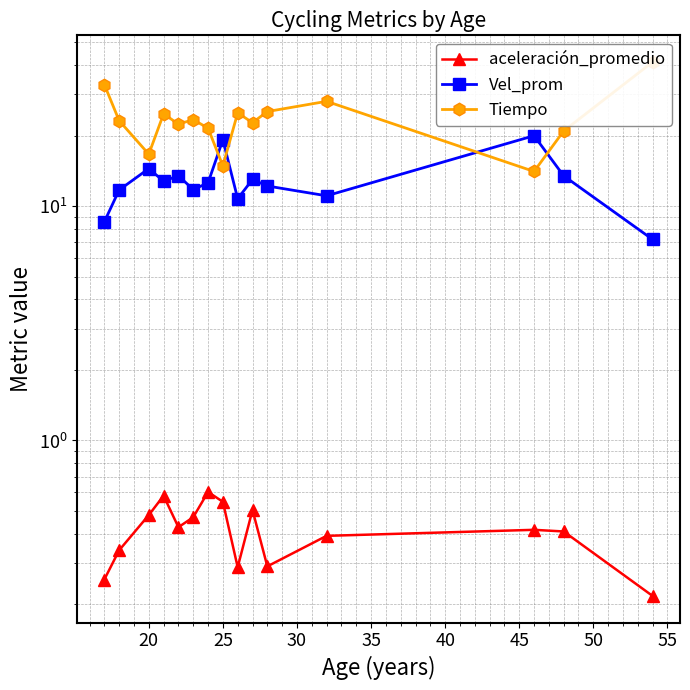

Is this an area chart (filled region under the line)?

No